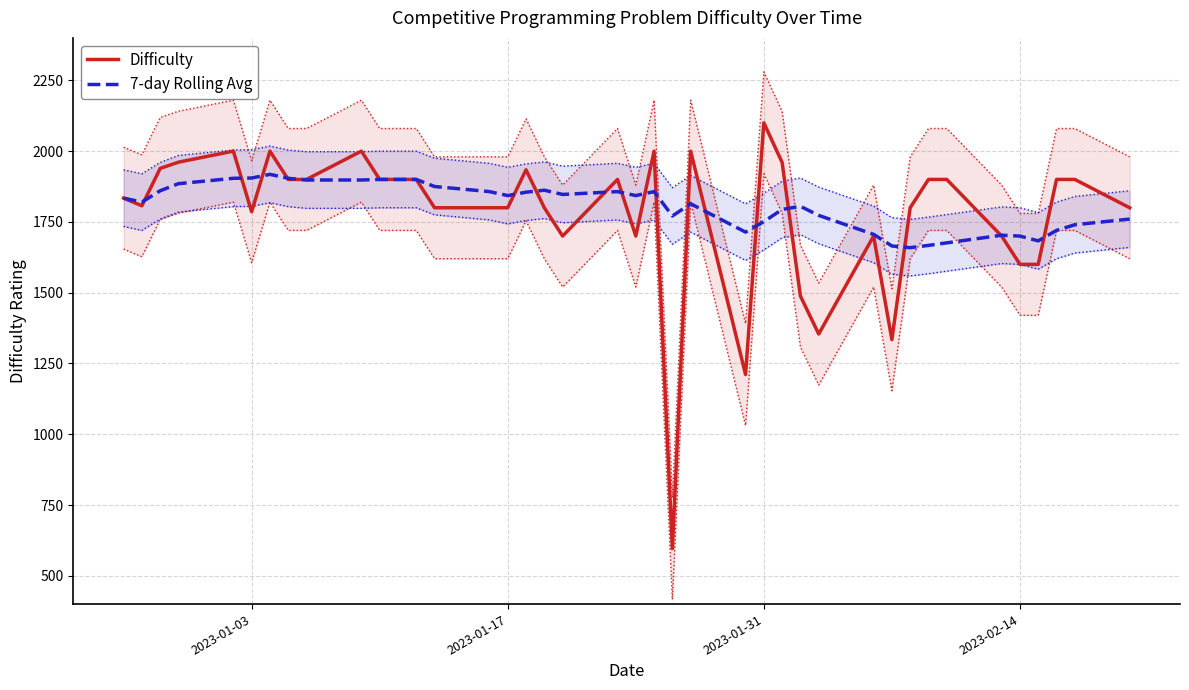

Reading left to right, what are all the values shown in this chart?

Difficulty: 1834	1807	1939	1961	2000	1786	2000	1900	1900	2000	1900	1900	1900	1800	1800	1800	1934	1800	1700	1900	1700	2000	596	2000	1211	2100	1960	1488	1354	1700	1334	1800	1900	1900	1700	1600	1600	1900	1900	1800
7-day Rolling Avg: 1834	1820	1860	1885	1904	1905	1918	1904	1898	1898	1900	1900	1900	1875	1857	1843	1855	1862	1847	1857	1843	1857	1771	1814	1714	1751	1794	1805	1773	1706	1665	1659	1667	1676	1703	1700	1683	1720	1740	1760